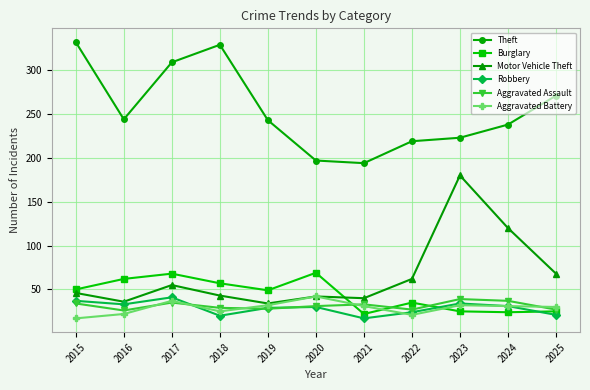

Is it true that Burglary equals 68 at 2017?

True